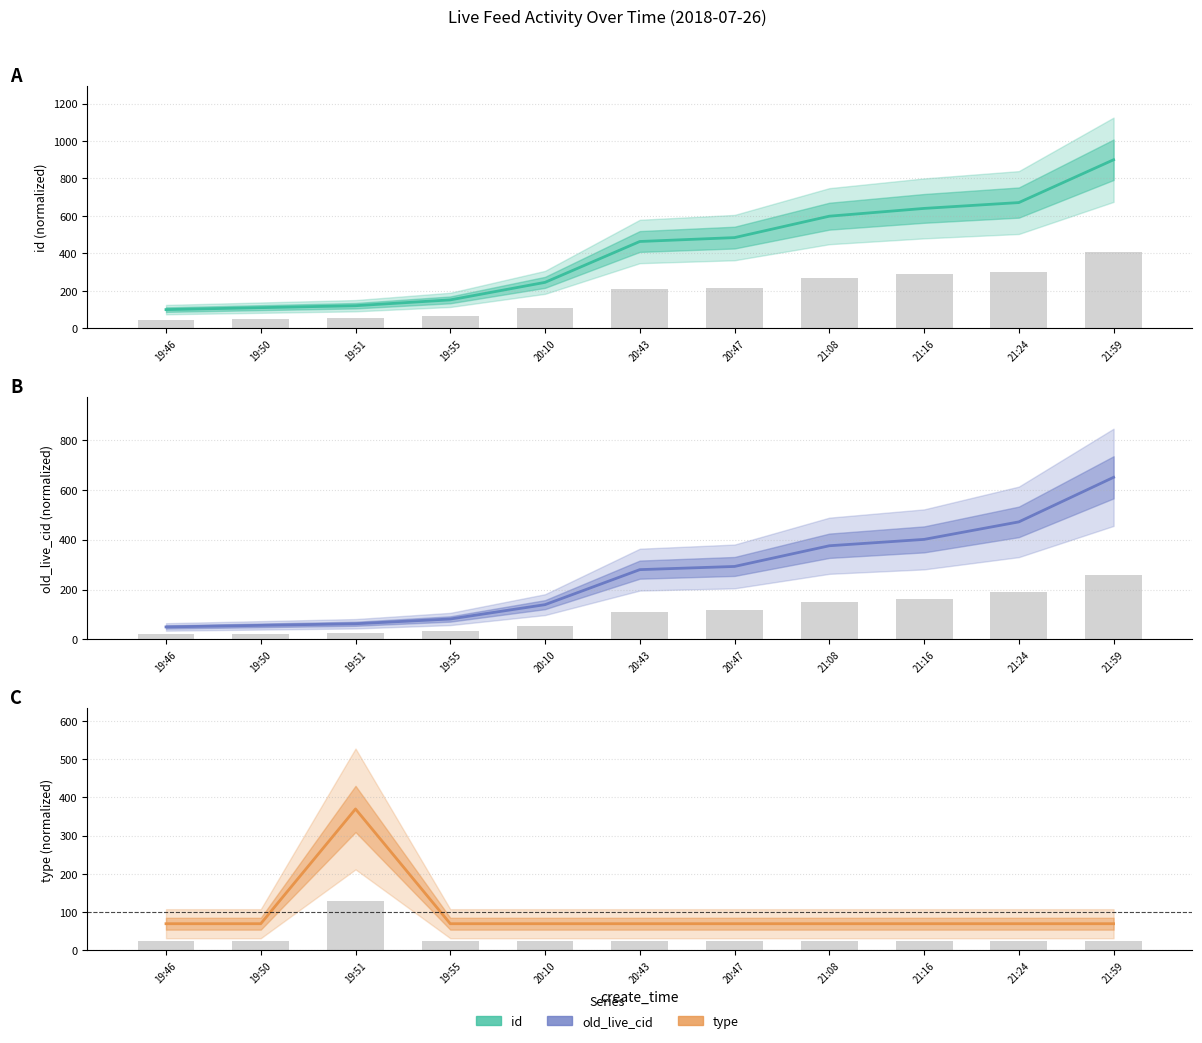

Between 19:55 and 20:43, which series saw the biggest shift?

id